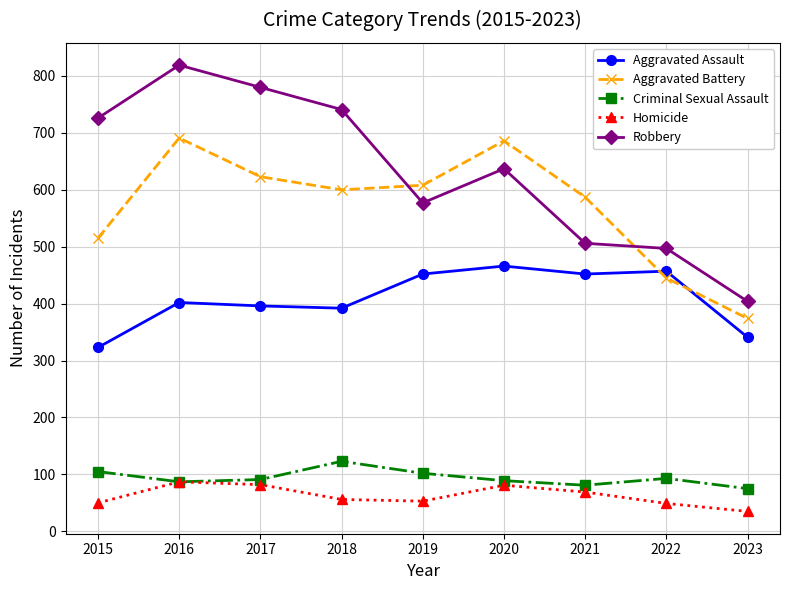

What are all the series names shown in the legend?

Aggravated Assault, Aggravated Battery, Criminal Sexual Assault, Homicide, Robbery